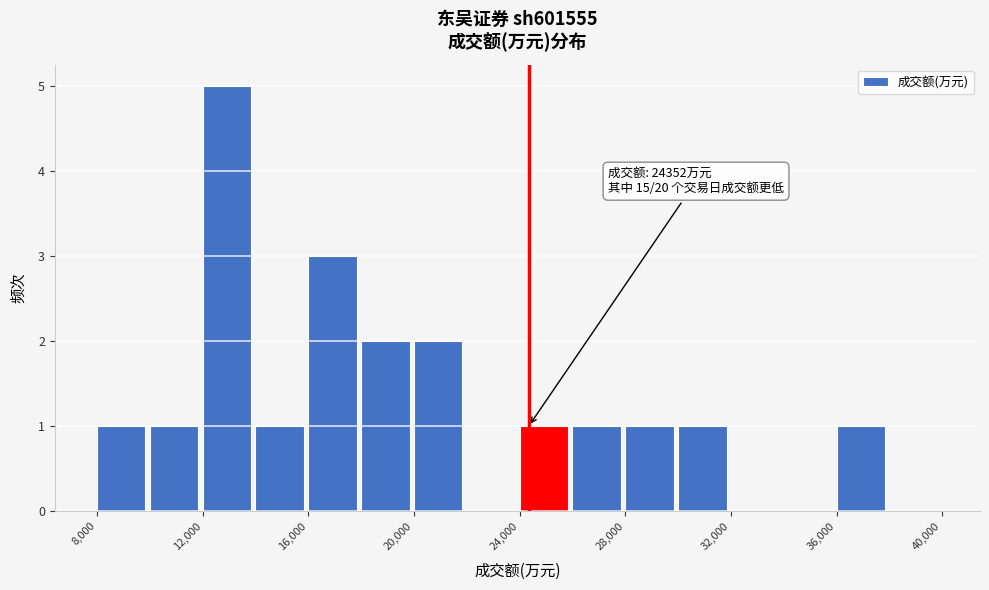

Over which range of the x-axis is the bar tallest?

12000 to 14000